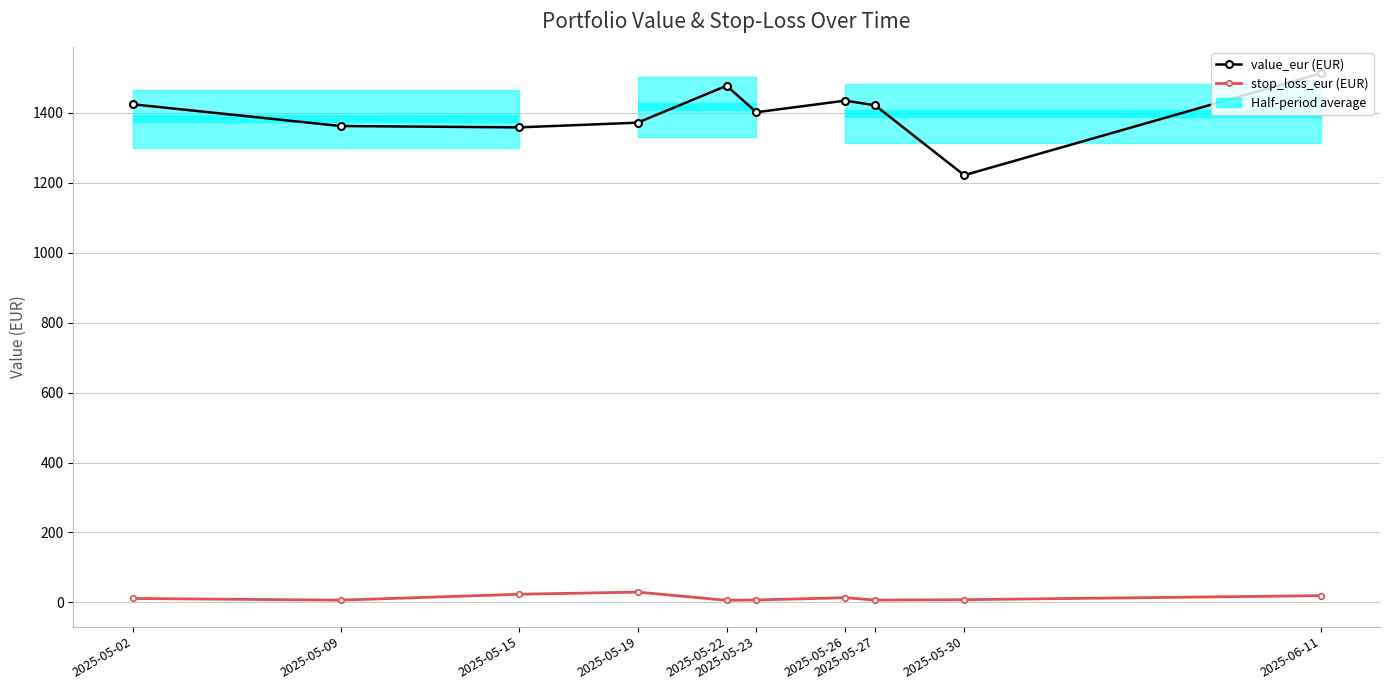

How many lines are shown in the chart?

2